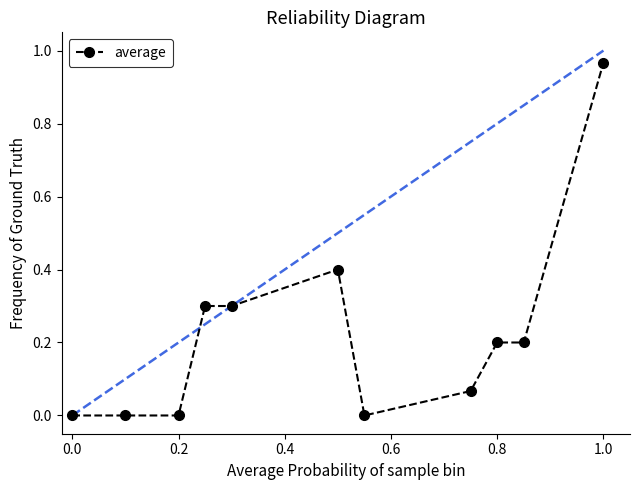

What is the sum of all values?

2.4